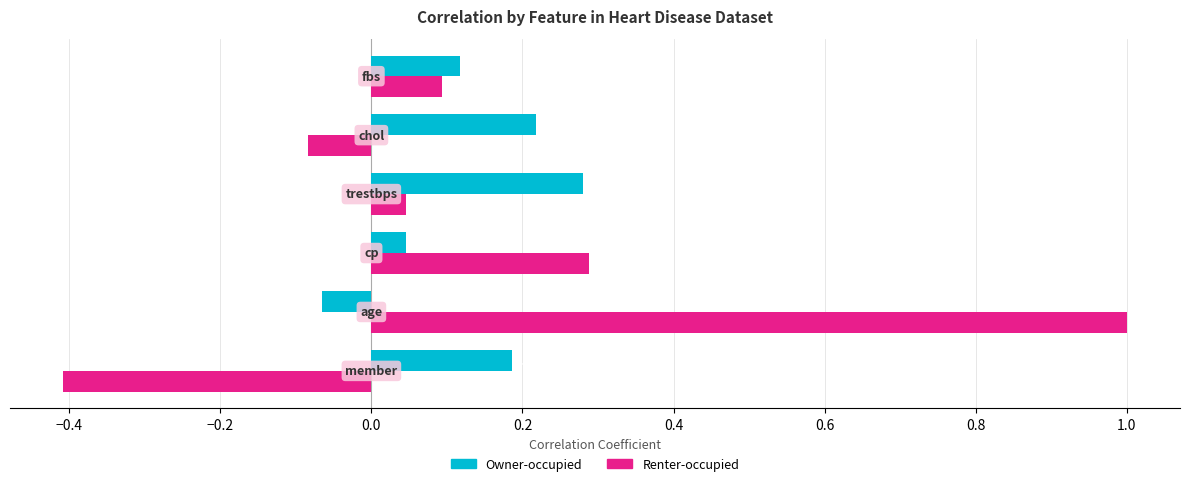

How many categories are shown in the chart?

6